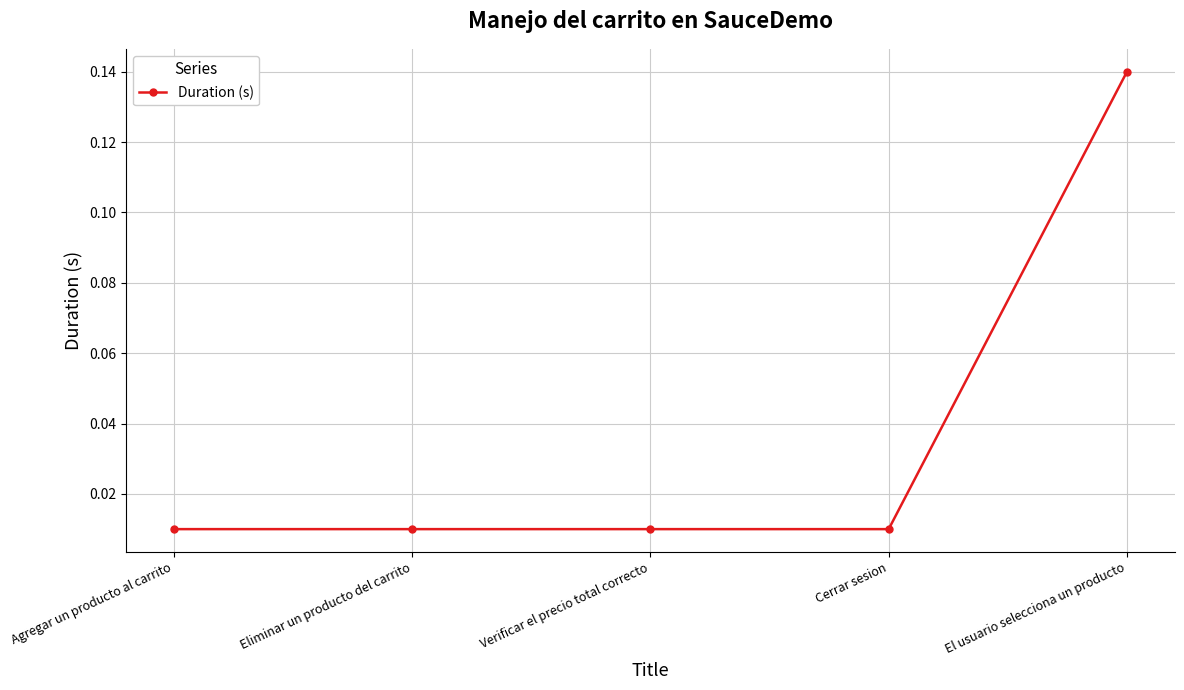

What is the label of the 3rd point from the left?

Verificar el precio total correcto